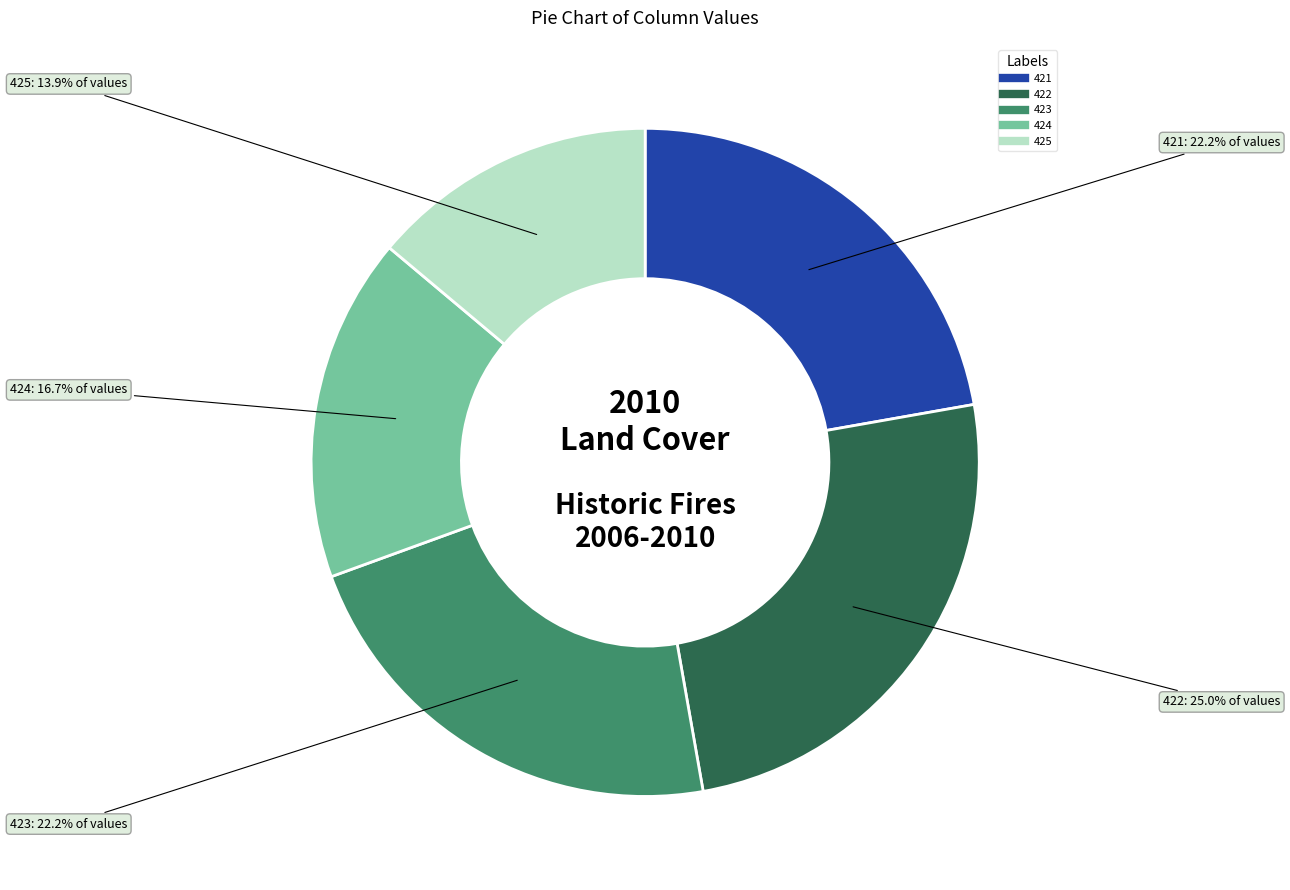

To the nearest percent, what portion does 423 represent?

22%